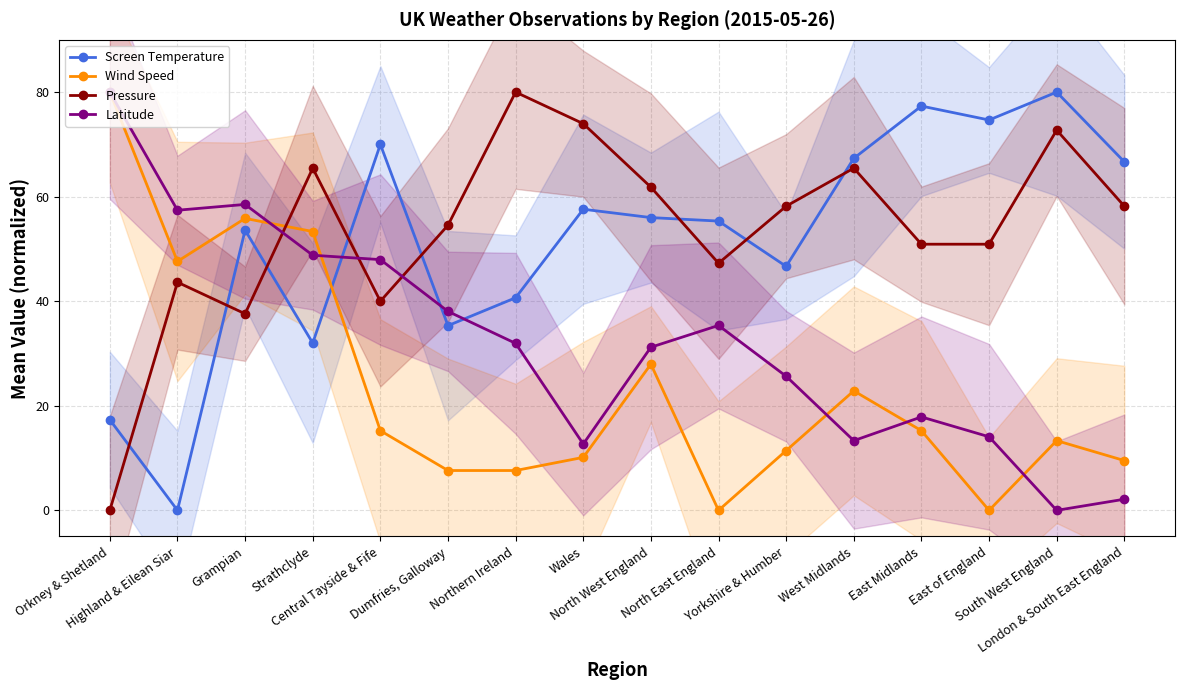

At which label does Latitude first exceed 31?

Orkney & Shetland